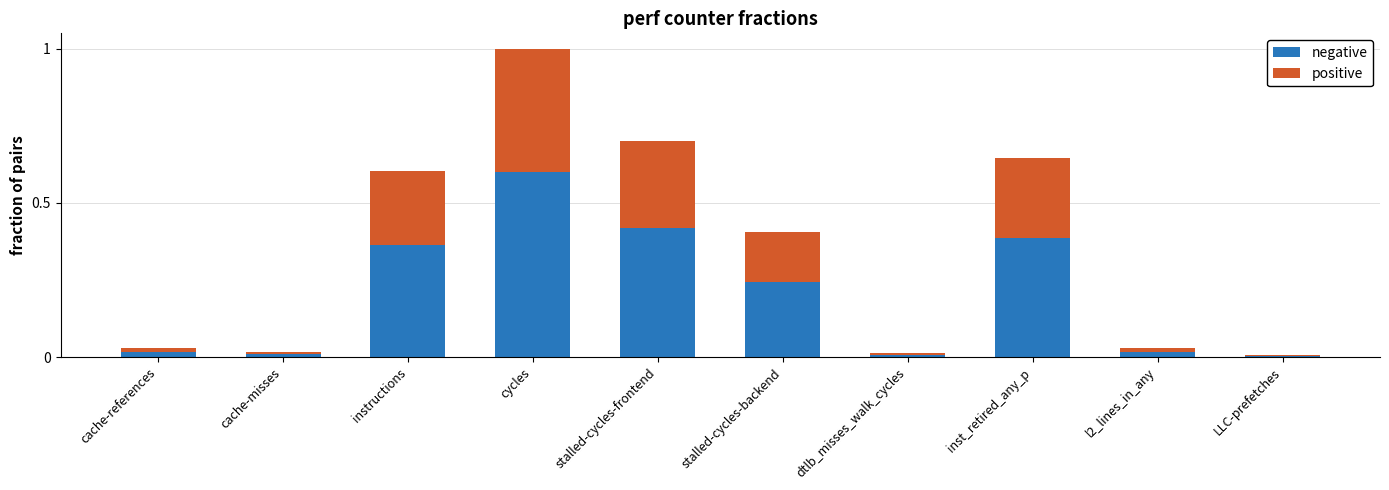

Are the bars horizontal?

No